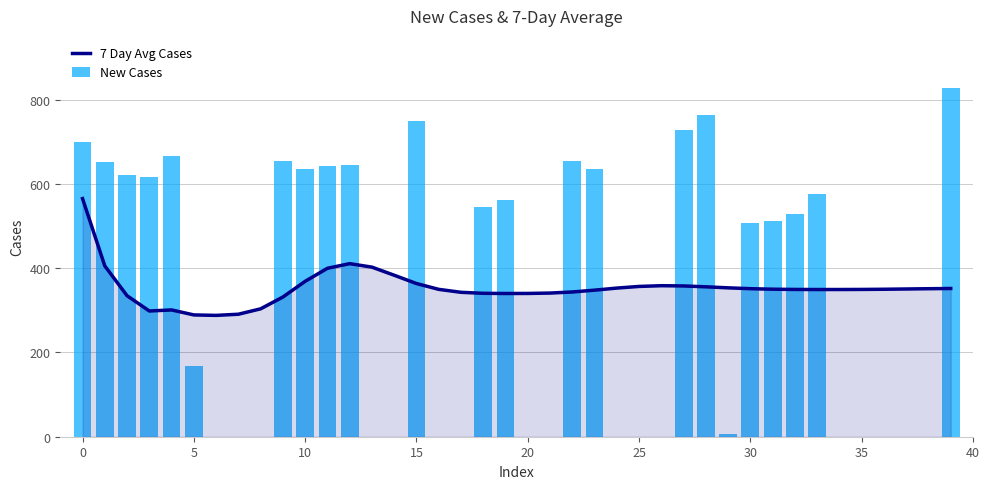

What is the difference between the 7 Day Avg Cases values at 23 and 18?

7.5